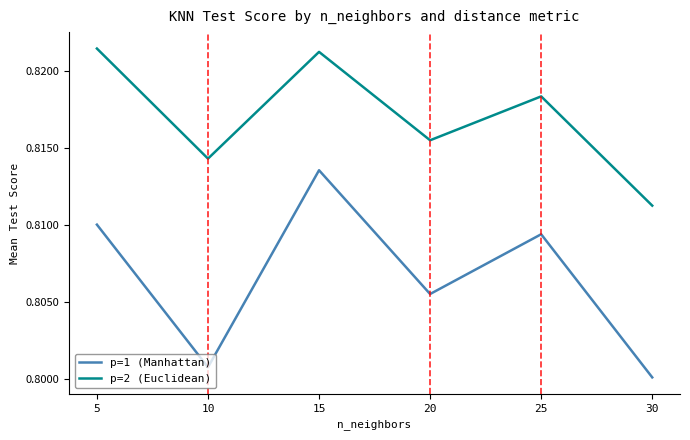

Which series has the largest range (max minus min)?

p=1 (Manhattan)